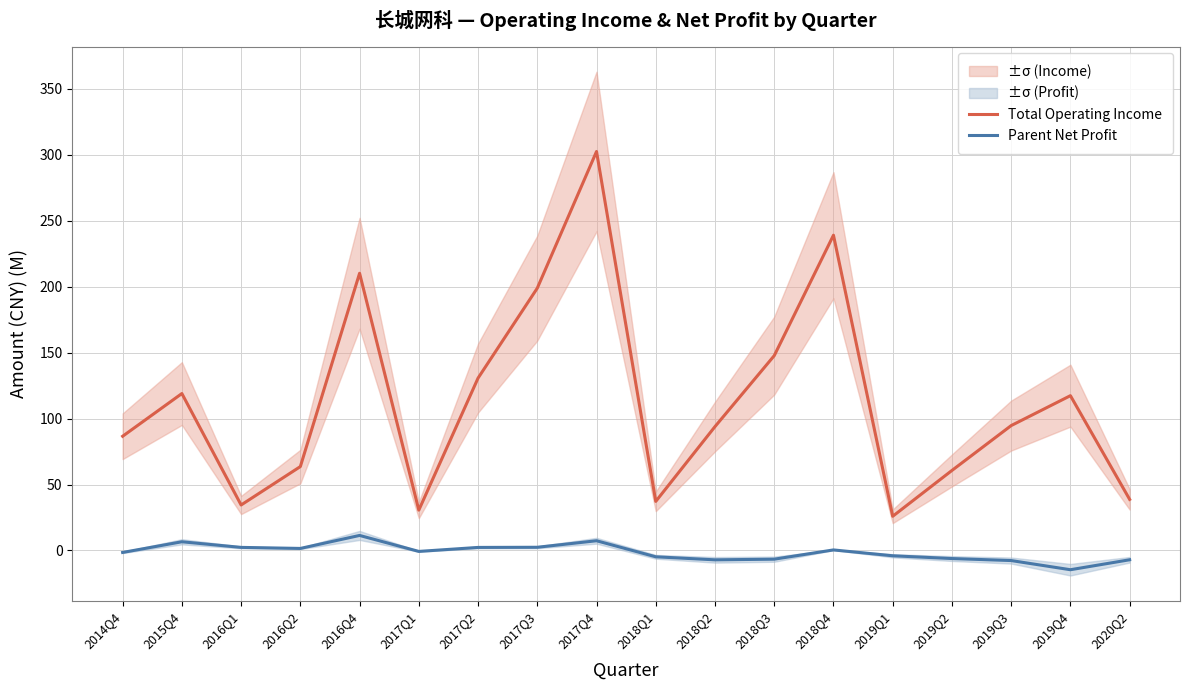

What is the label of the 10th point from the right?

2017Q4